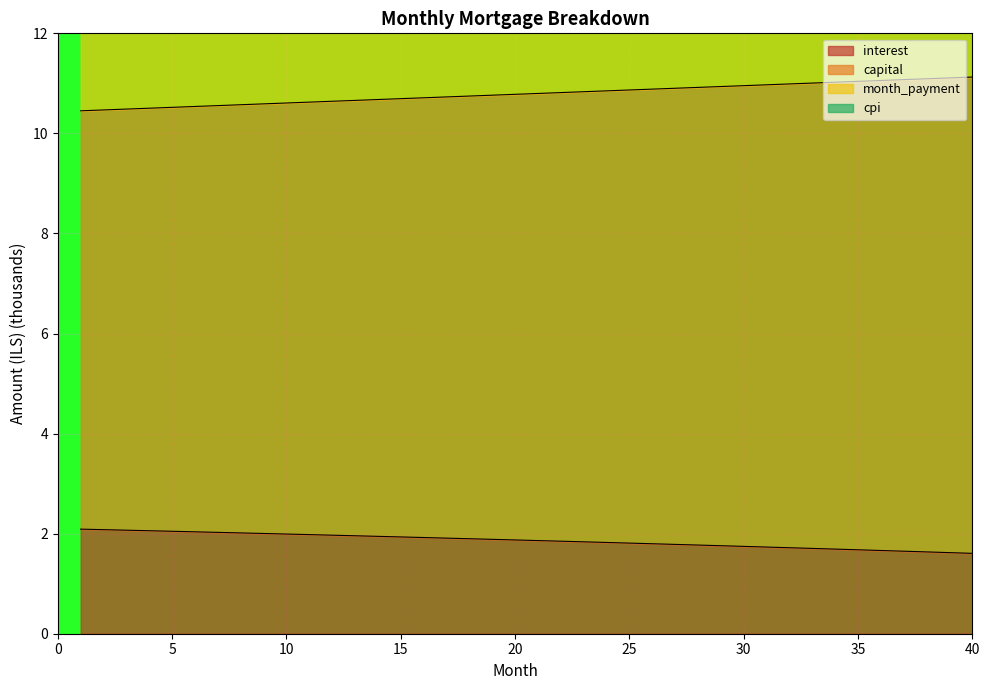

Does the chart display data point markers on the line(s)?

No